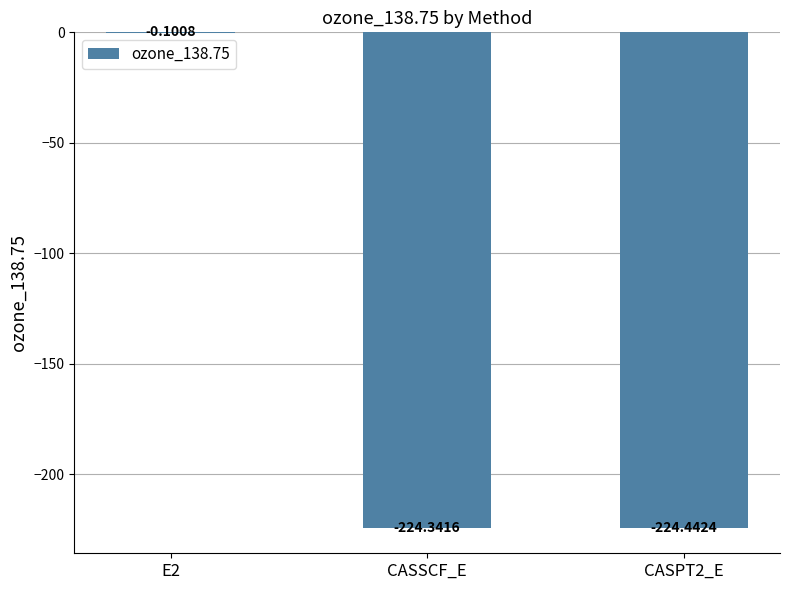

What is the sum of all values?

-448.9